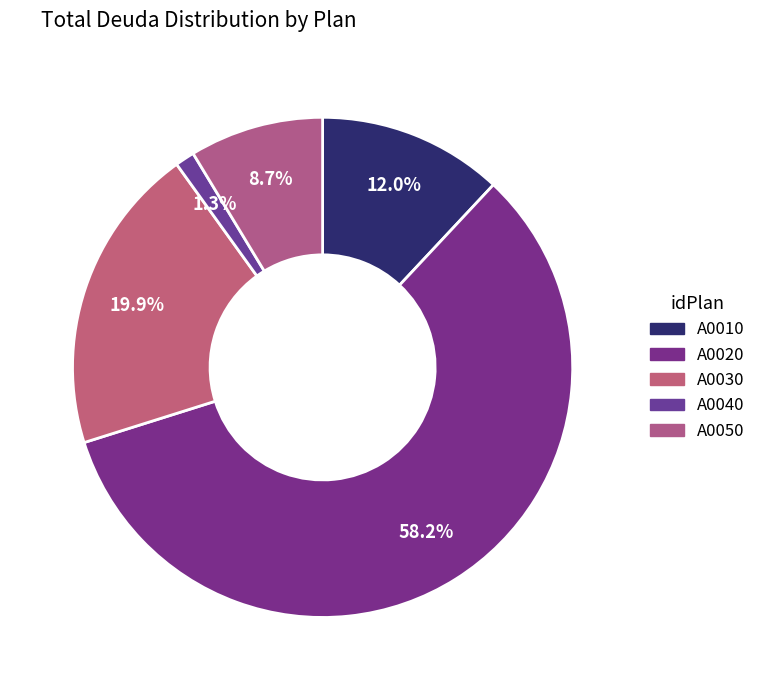

How many slices are in this pie chart?

5